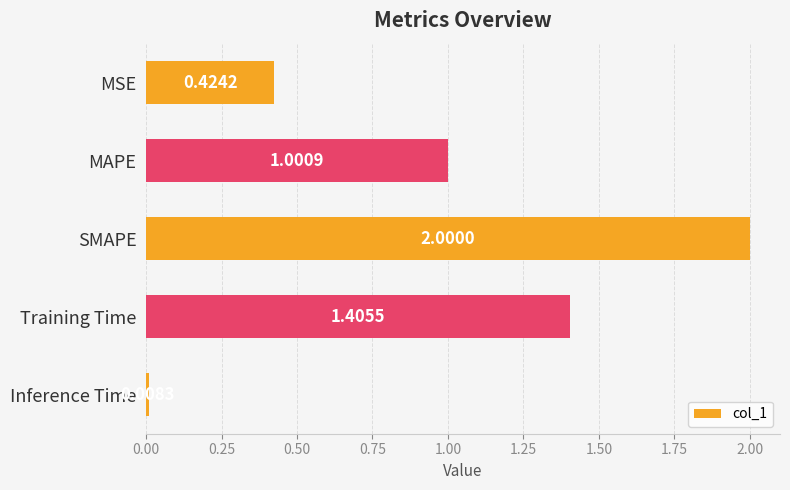

Rank the categories by value from highest to lowest.

SMAPE, Training Time, MAPE, MSE, Inference Time